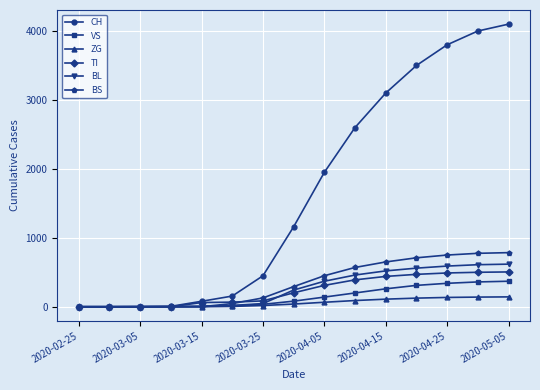

At how many categories does at least one series exceed 812?

8